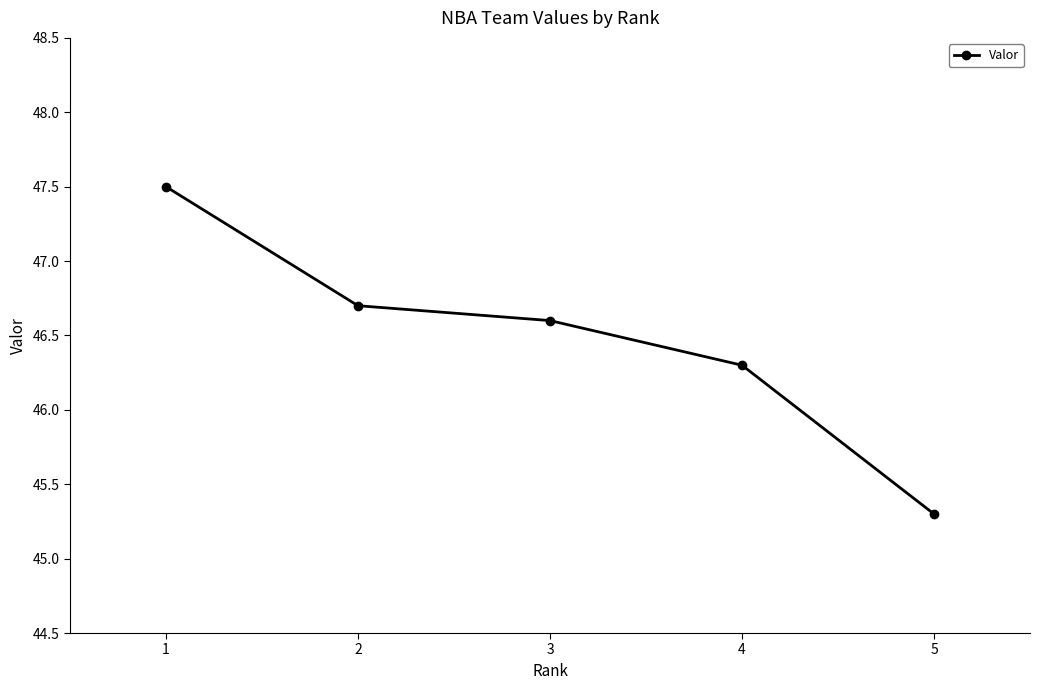

True or false: the data has more than 1 interior local peaks.

False